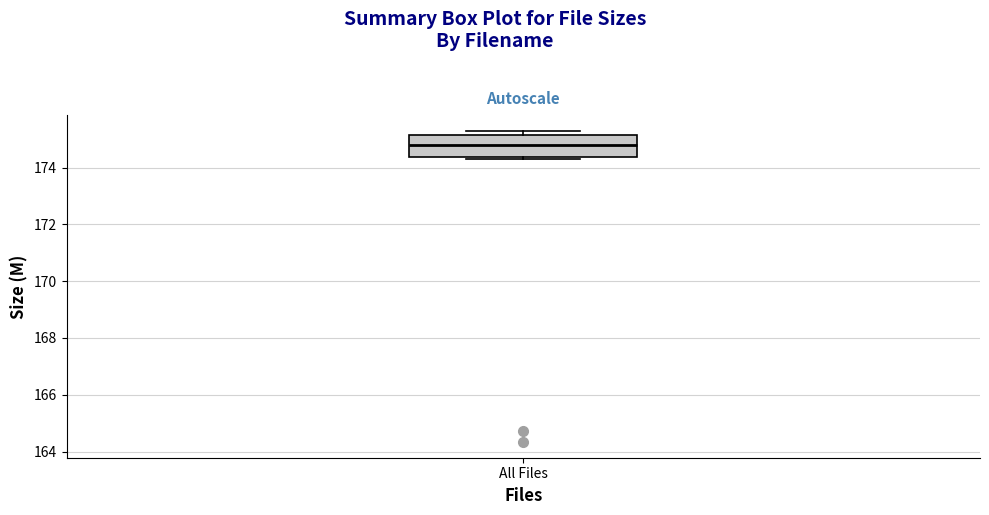

Where is the lower edge of the box for All Files on the y-axis? The values are not printed on the chart, so give them approximately, as read against the axis.

174.4